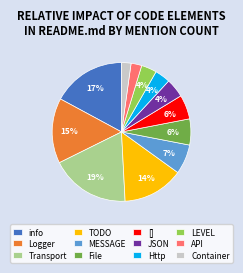

Between Container and JSON, which is larger?

JSON